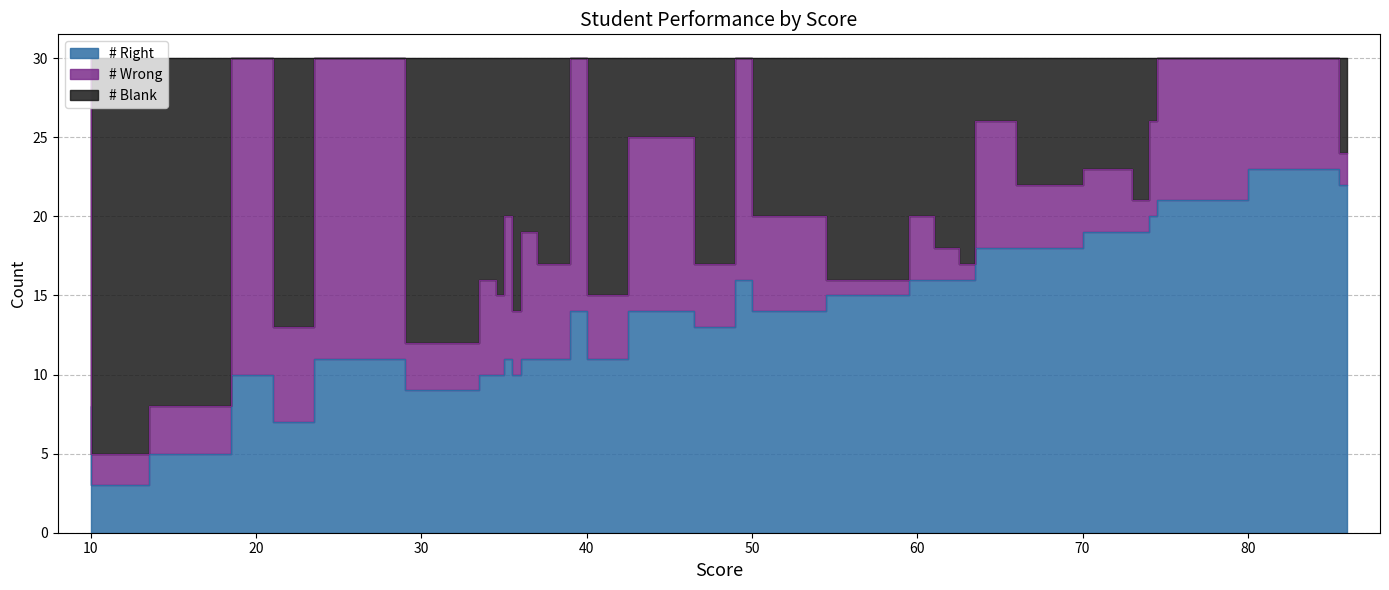

What is the sum of all # Right values?

553